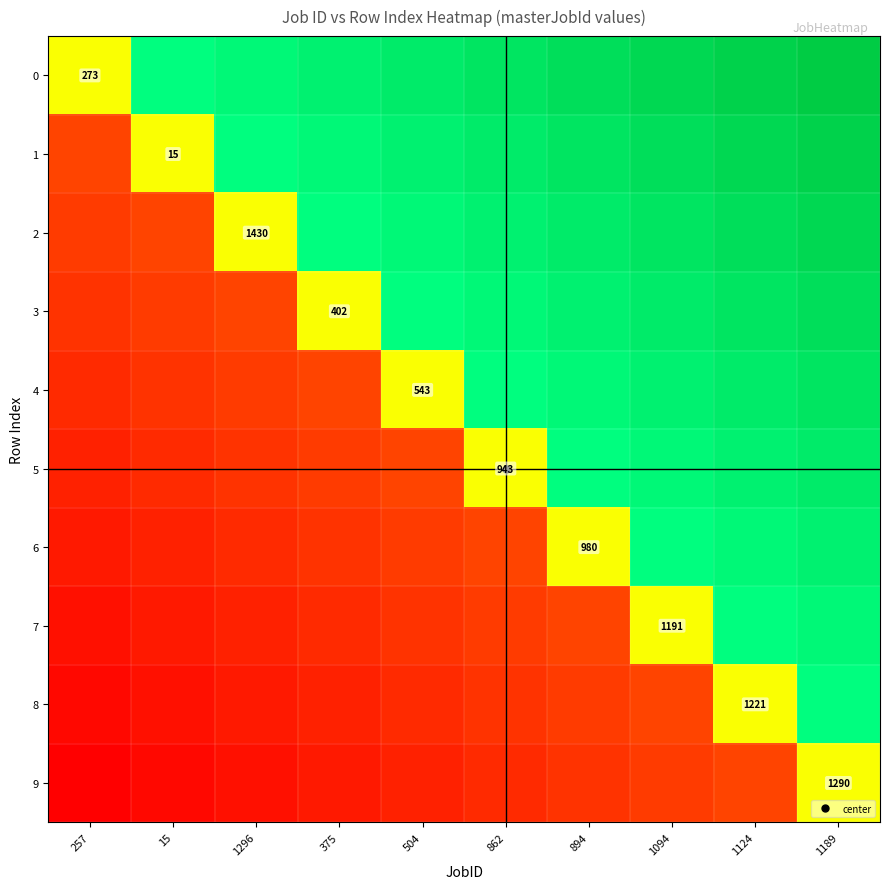

The 2 series shows 0.7 at 1296. True or false?

False